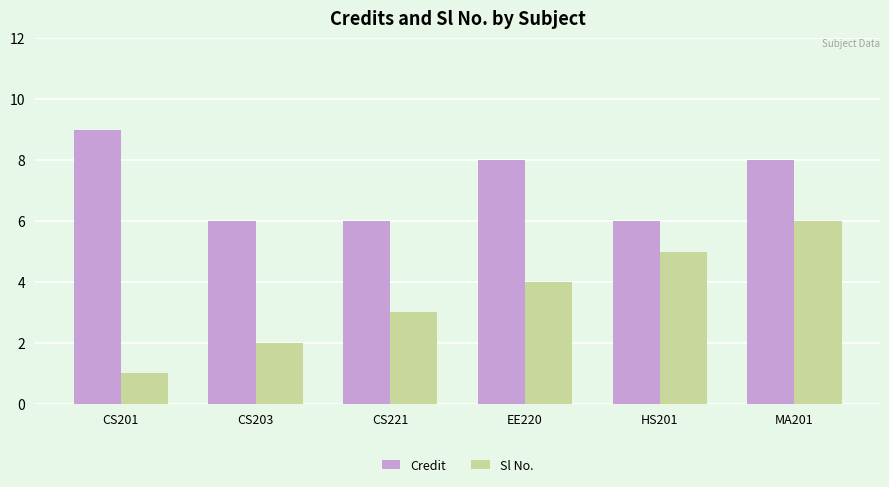

Rank the series at CS201 from highest to lowest value.

Credit, Sl No.